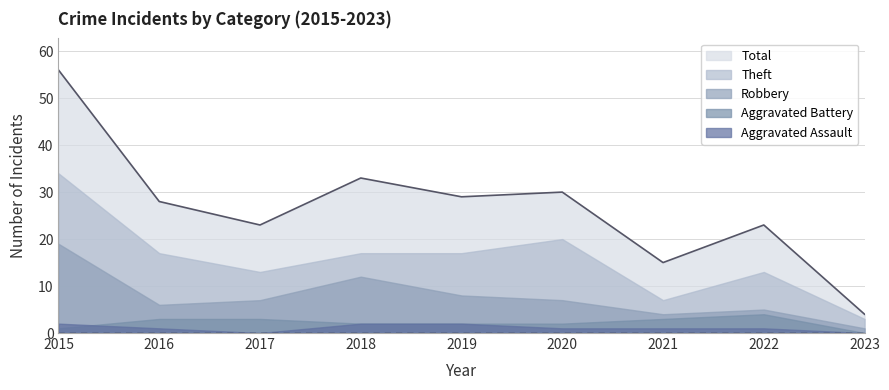

In Aggravated Battery, how many points are higher than both neighbors (excluding endpoints)?

1